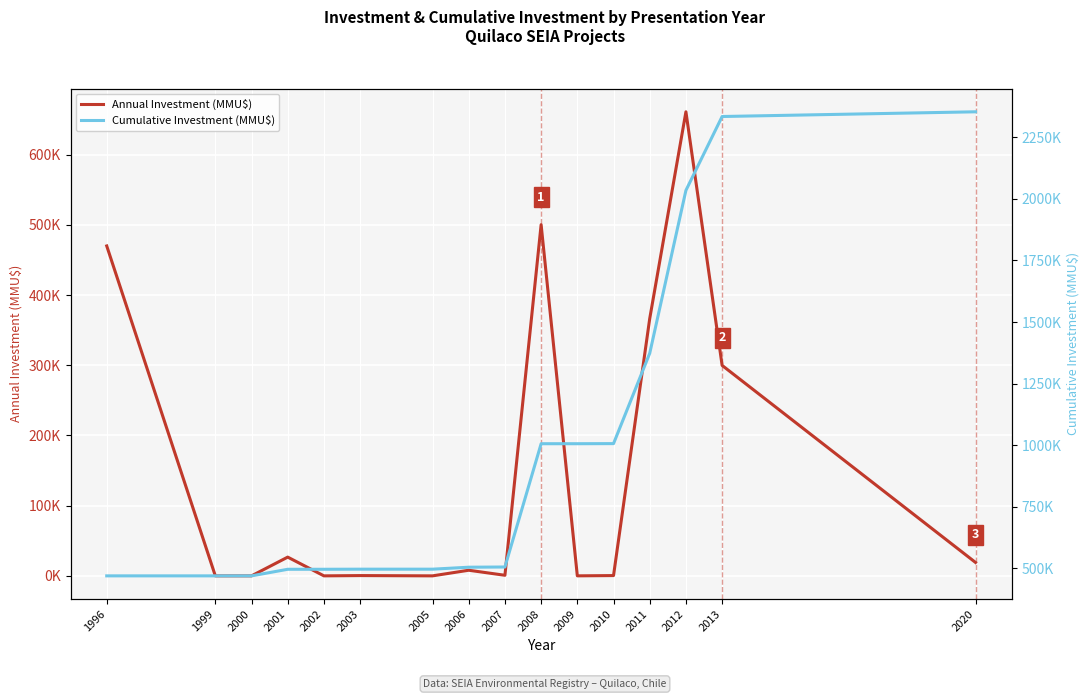

True or false: Annual Investment (MMU$) and Cumulative Investment (MMU$) cross at least once.

False